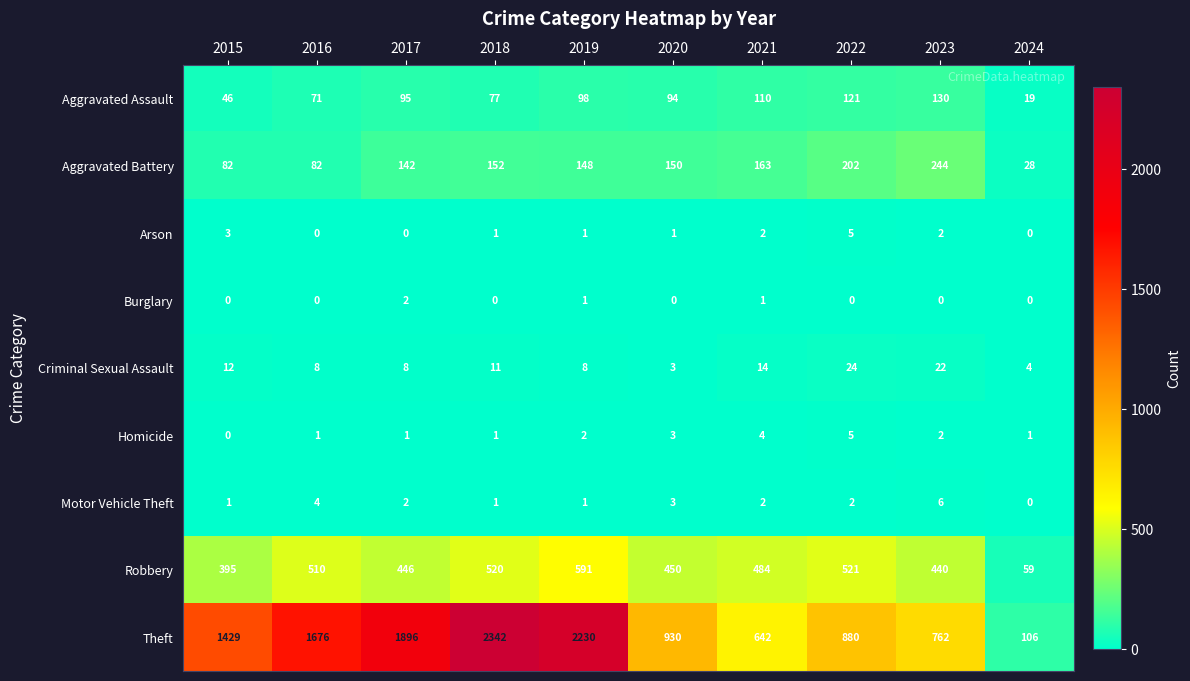

At which label does Robbery first exceed 484?

2016